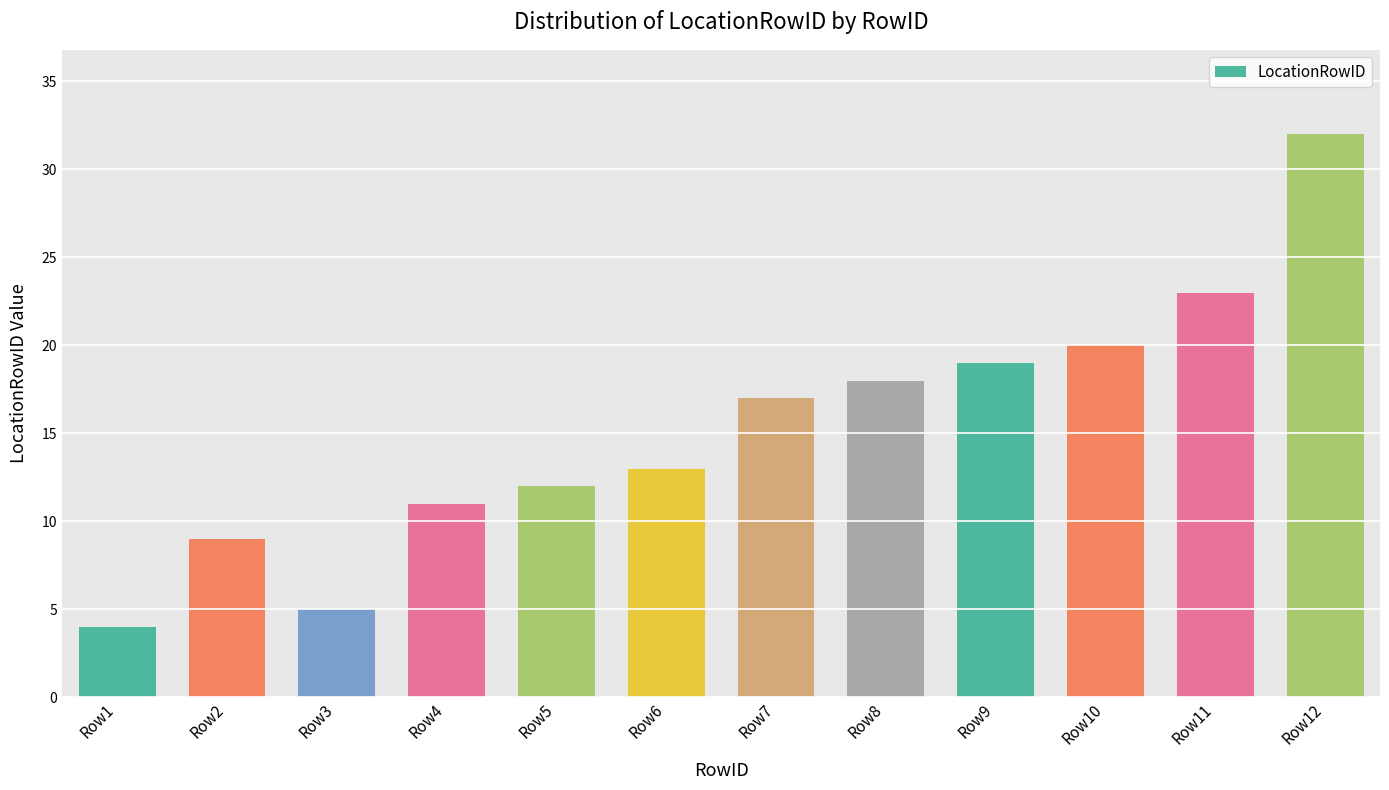

What is the sum of all values?

183